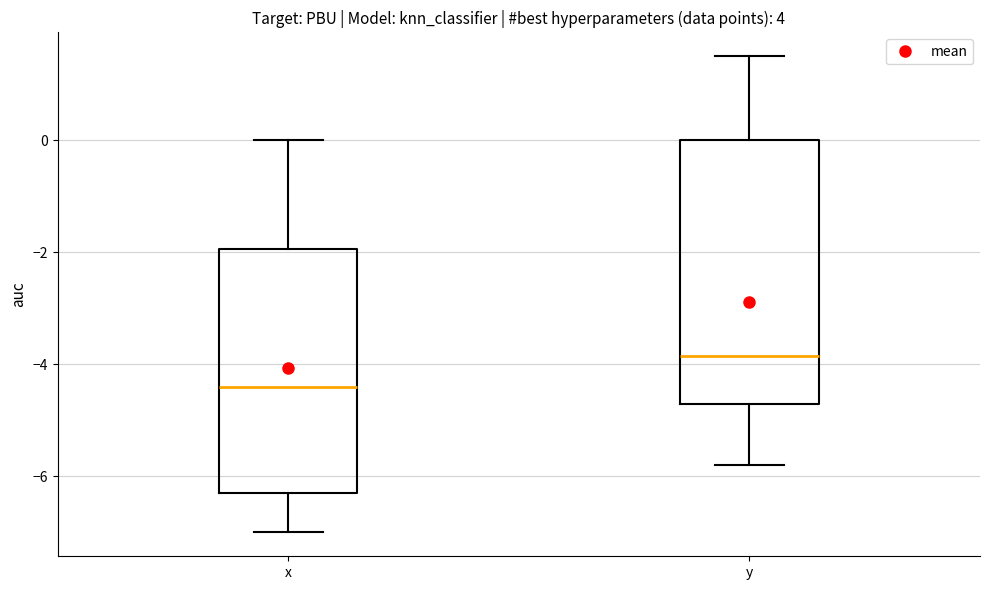

Reading left to right, read every box against the y-axis: the position of its median line, the range the box covers, and the ends of its whiskers. The values are not printed on the chart, so give them approximately, as read against the axis.

x: median -4.4, box -6.2 to -2.0, whiskers -7.0 to 0.0
y: median -3.8, box -4.6 to 0.0, whiskers -5.8 to 1.6